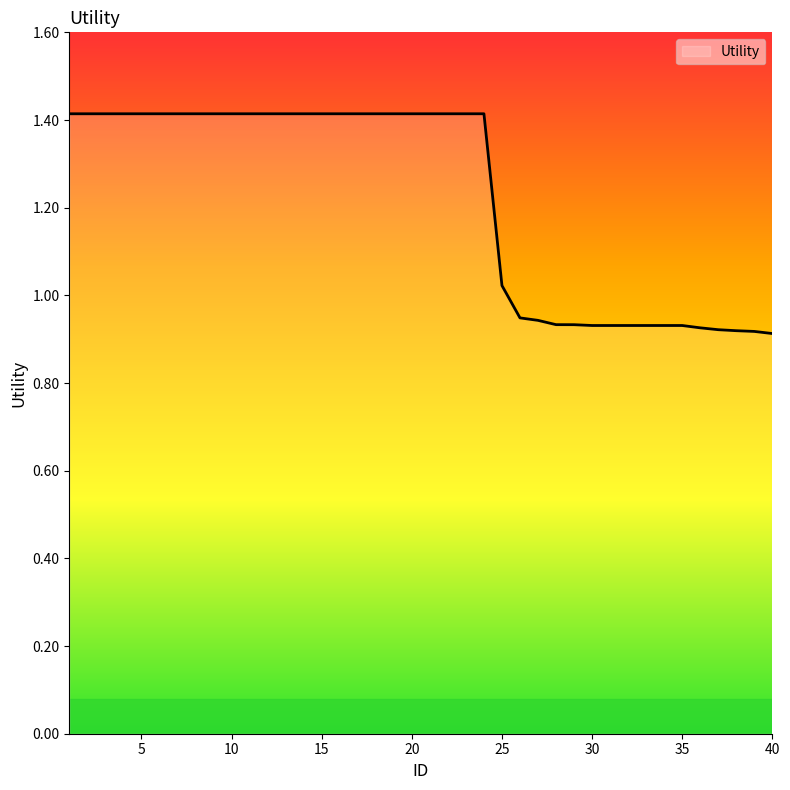

What is the maximum value shown in the chart?

1.4